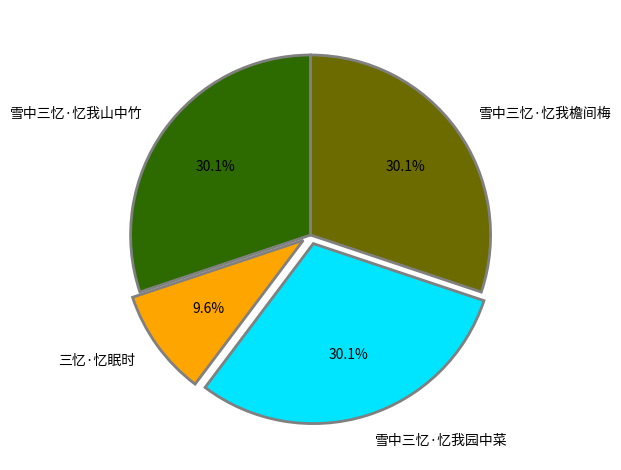

How many segments does this pie chart have?

4